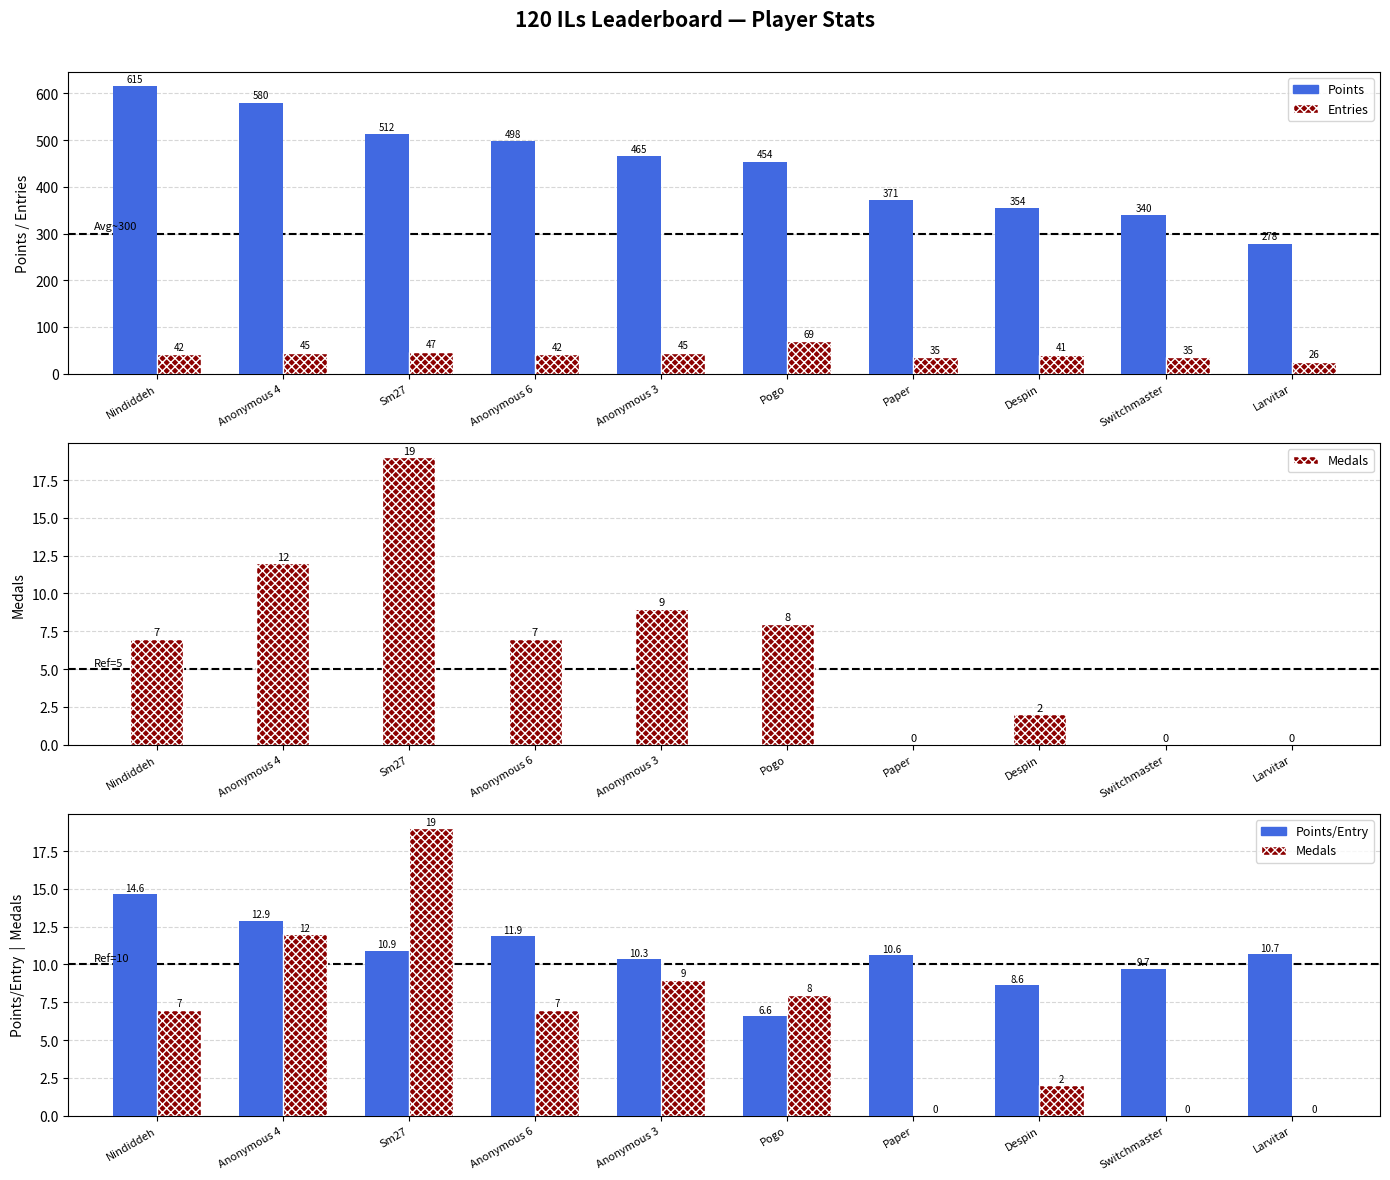

What is the difference between the maximum and second lowest values in the Entries series?

34.0